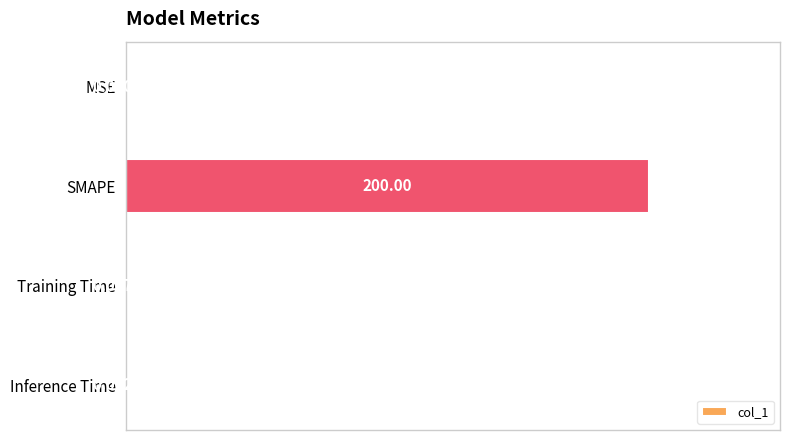

What is the sum of all values?

200.0